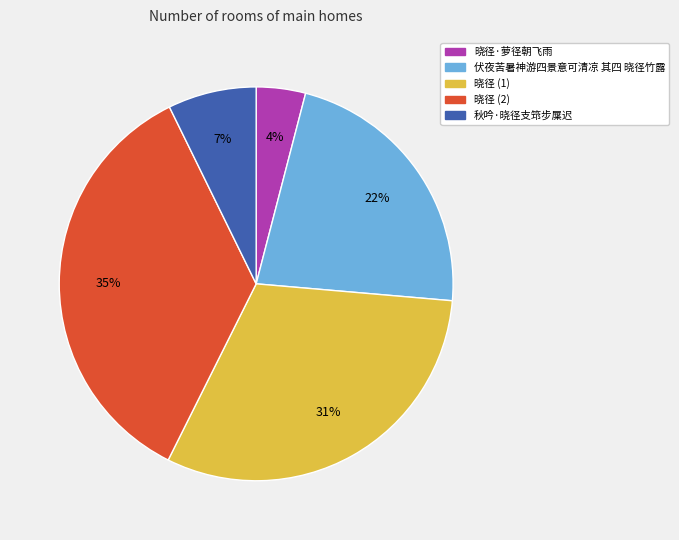

Is there any slice that represents more than half of the pie?

No